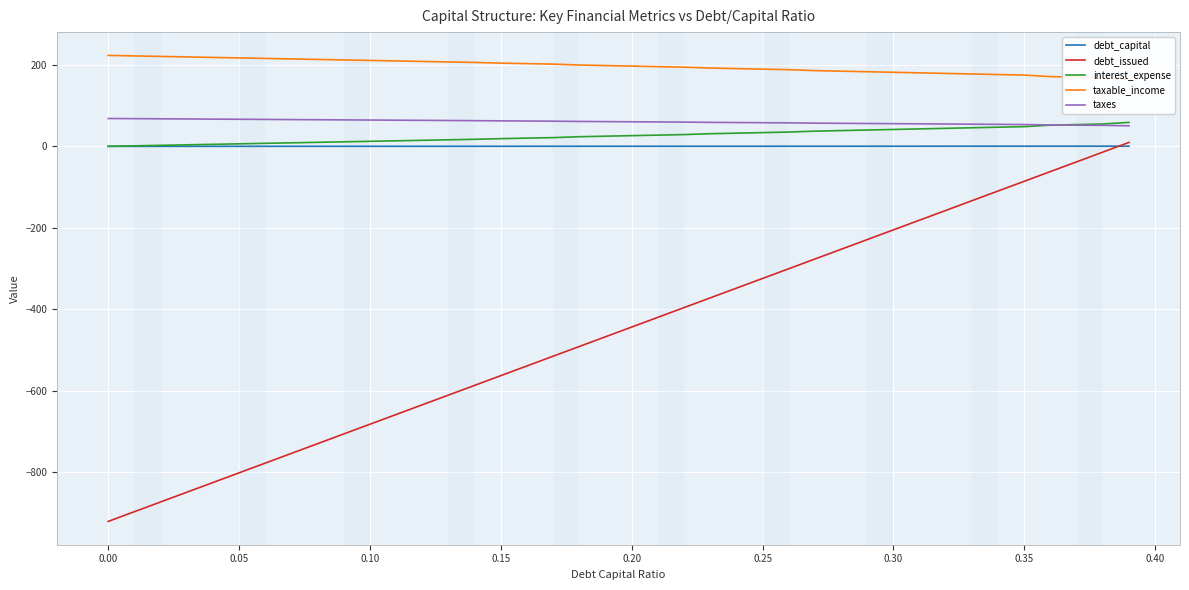

True or false: taxable_income and taxes cross at least once.

False